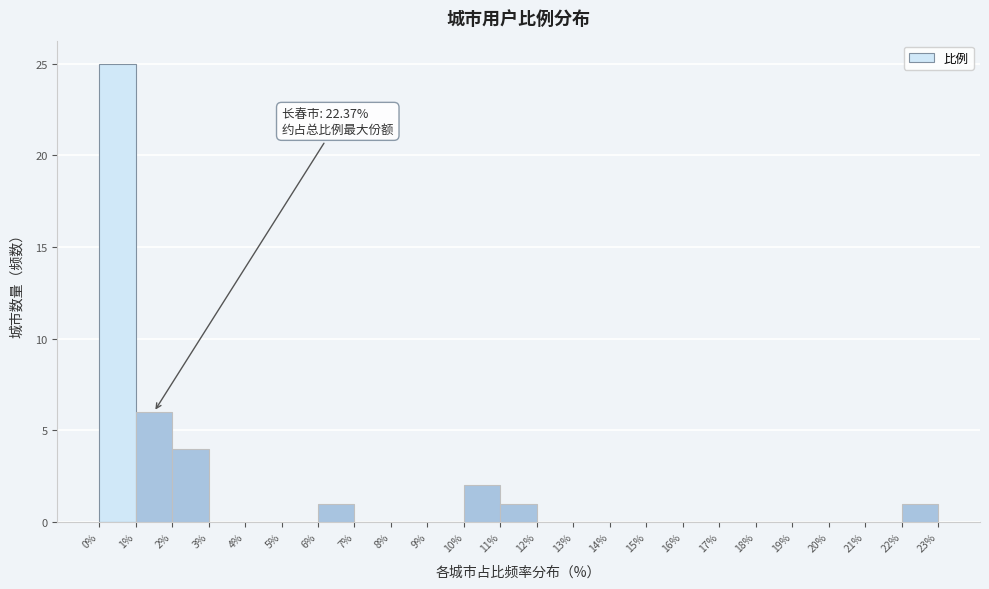

Which range on the x-axis has the tallest bar?

0% to 1%